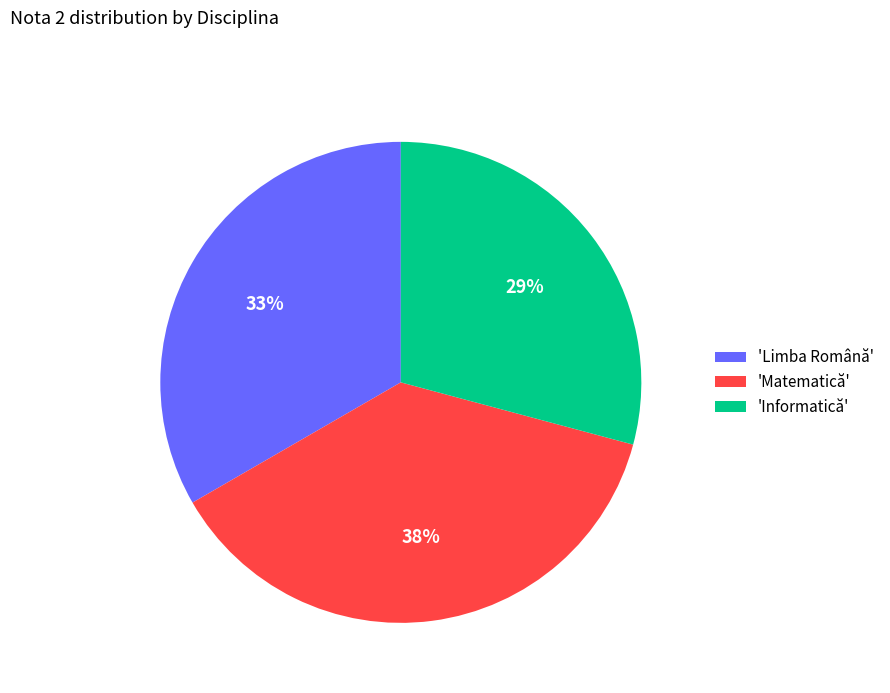

Does 'Matematică' account for over 50% of the chart?

No